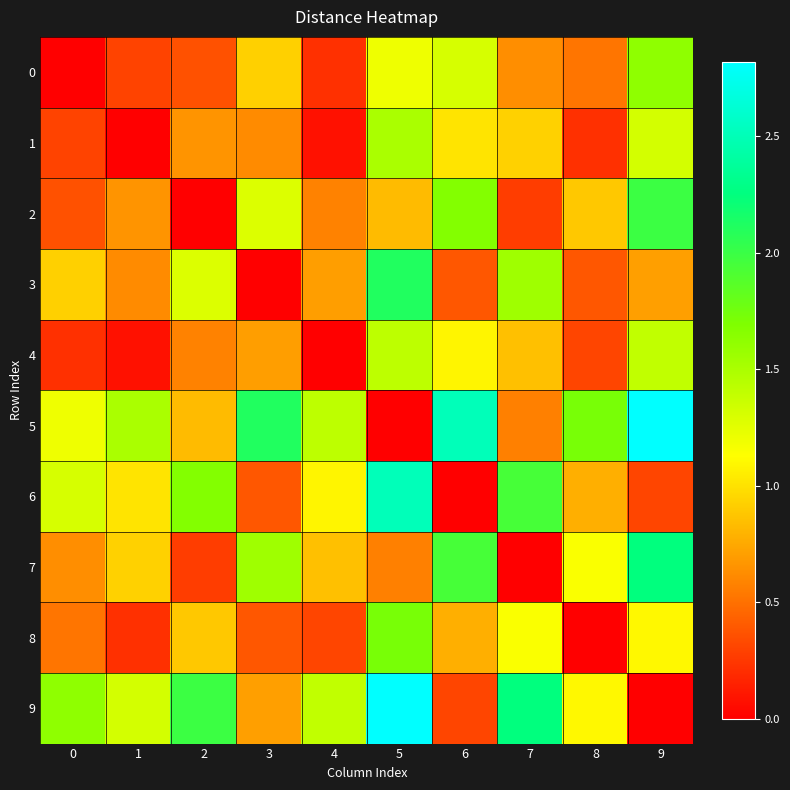

At how many categories does at least one series exceed 1?

10